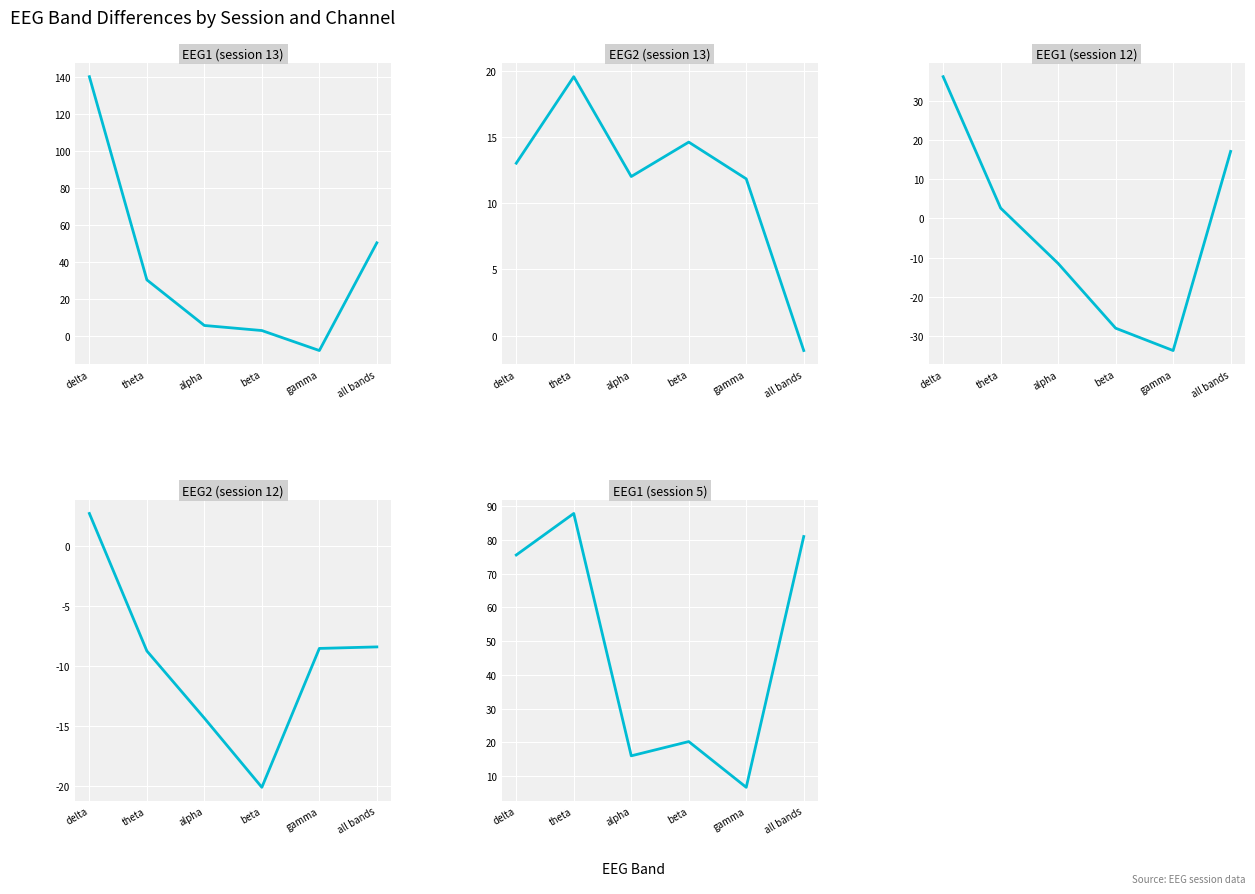

Where is the first local minimum for EEG1 (session 13)?

gamma